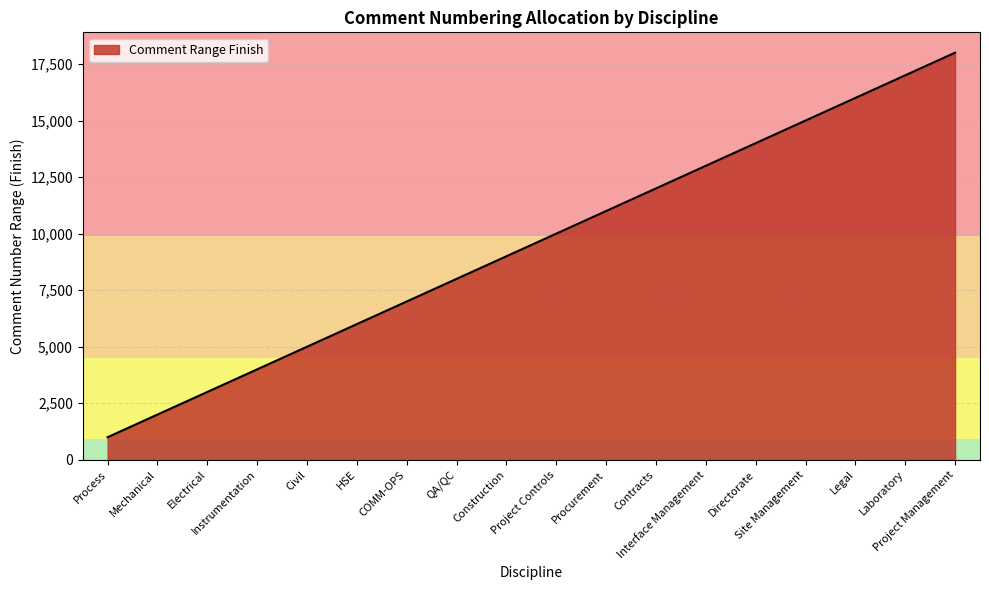

Reading right to left, extract all data points from this chart.

18000	17000	16000	15000	14000	13000	12000	11000	10000	9000	8000	7000	6000	5000	4000	3000	2000	1000